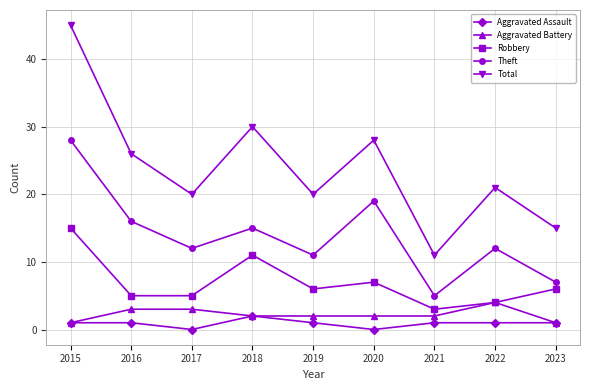

True or false: Theft has a value of 7 at 2023.

True